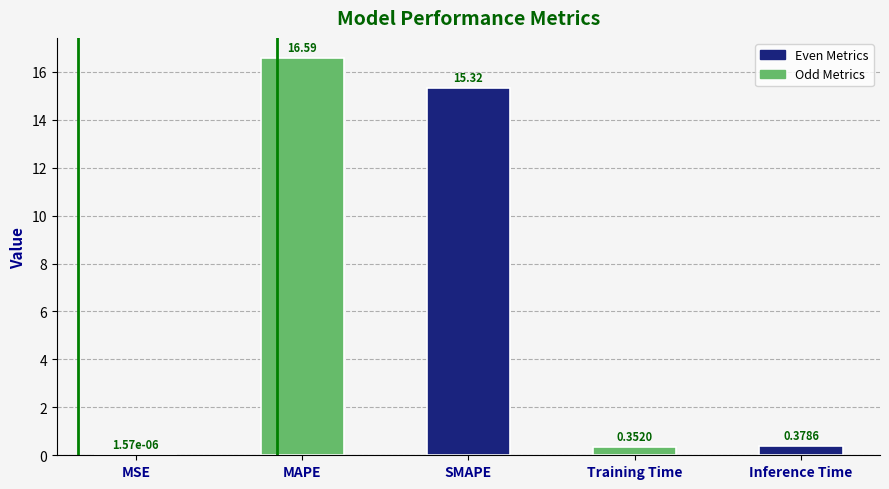

Which category has the highest value across all series?

MAPE